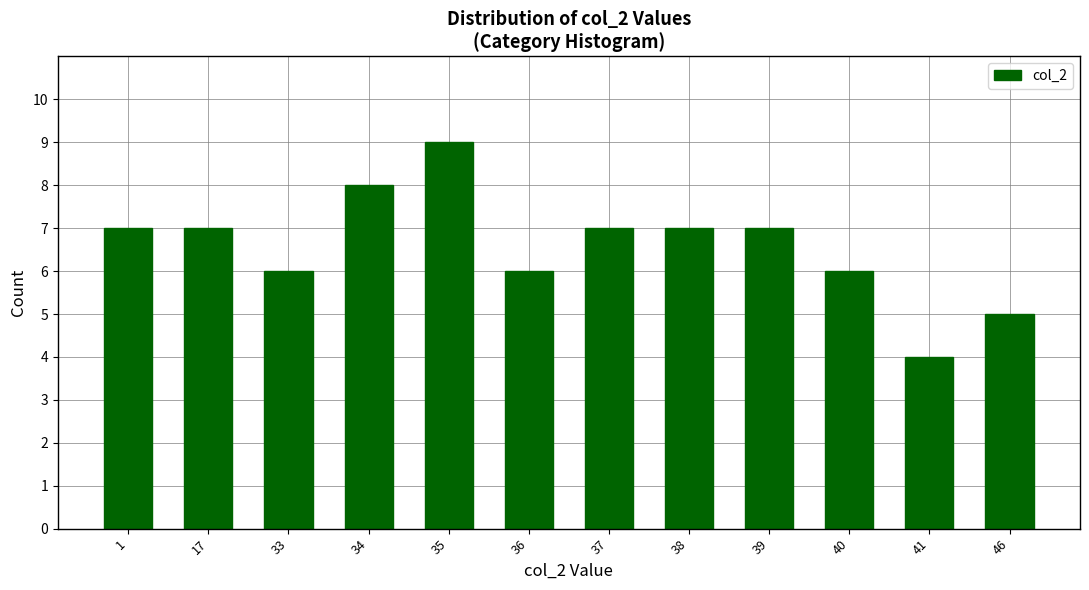

Reading left to right, extract all data points from this chart.

7	7	6	8	9	6	7	7	7	6	4	5